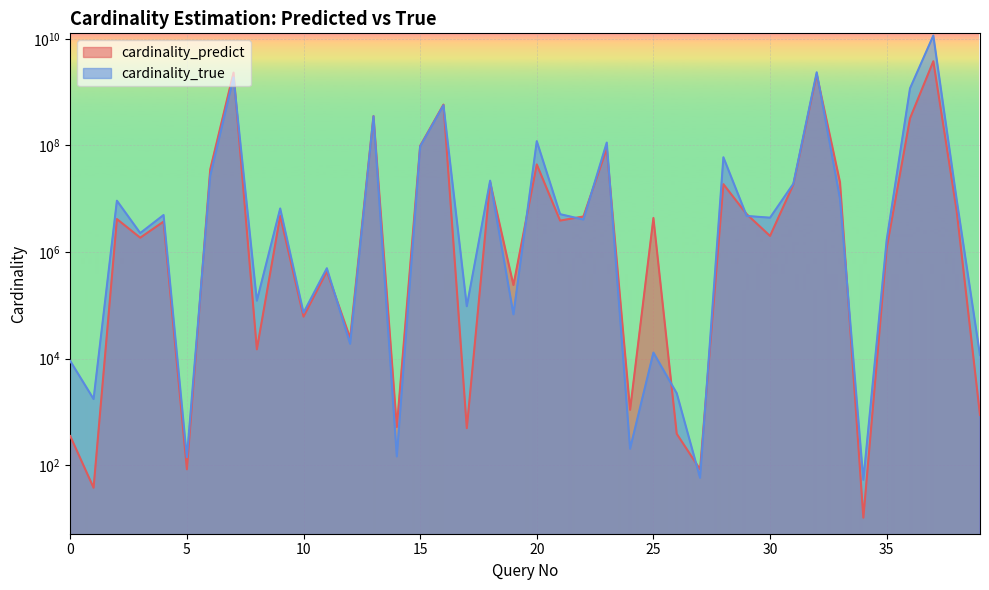

Read the cardinality_true value at 1.

1746.0